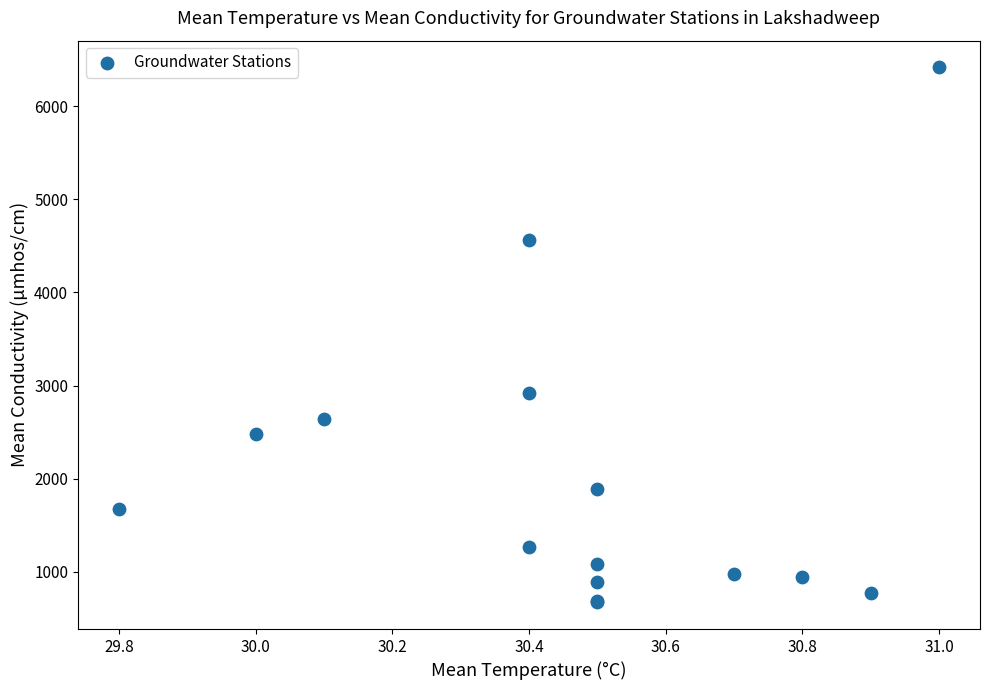

What Y value in the scatter plot is closest to 3544?

2923